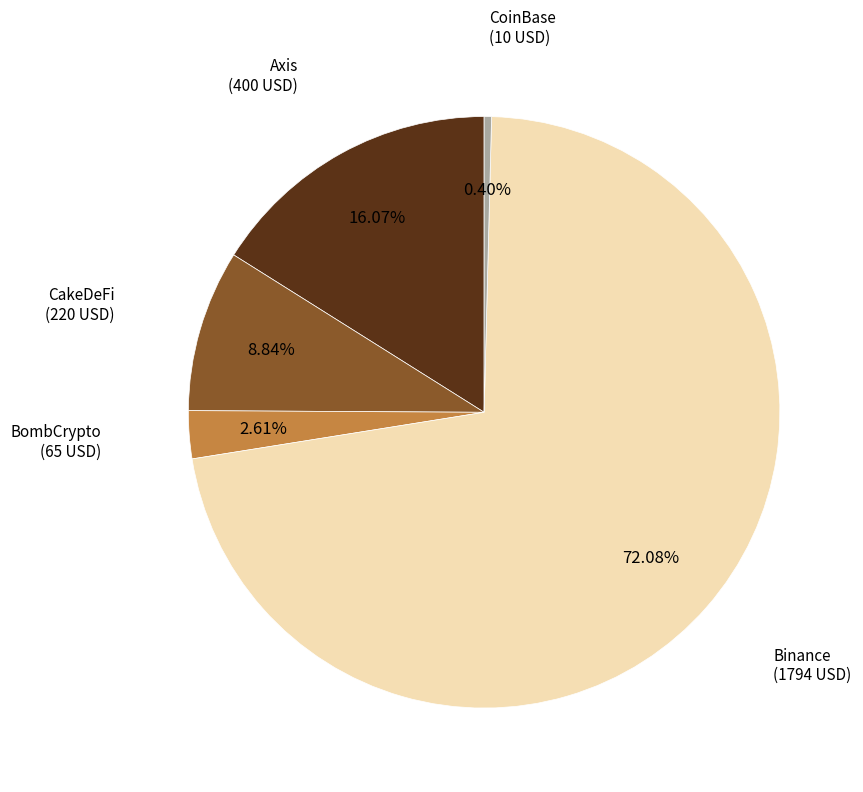

To the nearest percent, what is the difference between the BombCrypto and CakeDeFi slice percentages?

6%